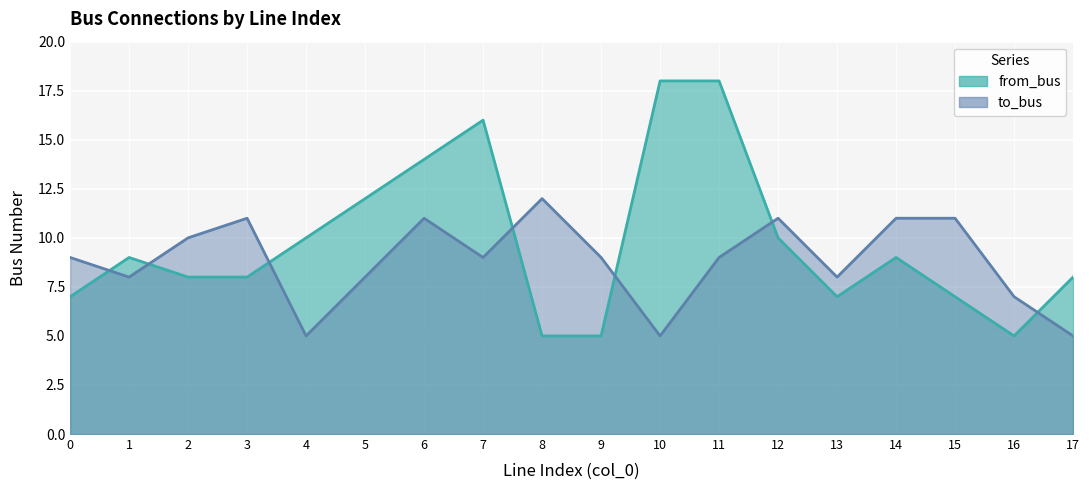

List the series in order of their overall mean, lowest first.

to_bus, from_bus